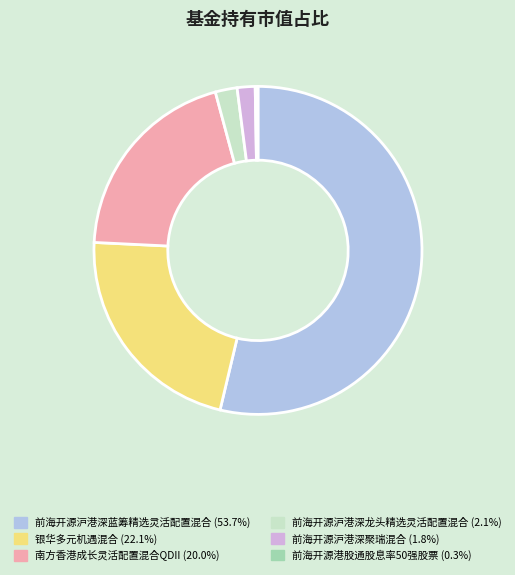

Do 前海开源沪港深蓝筹精选灵活配置混合 (53.7%) and 前海开源沪港深龙头精选灵活配置混合 (2.1%) together represent more than half of the pie?

Yes